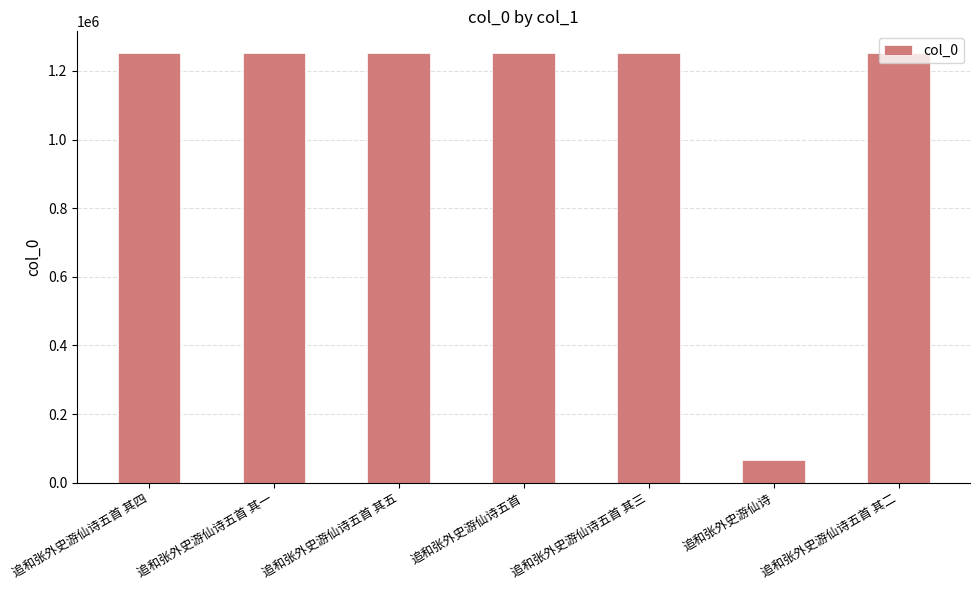

What is the sum of the values at 追和张外史游仙诗五首 and 追和张外史游仙诗?

1318222